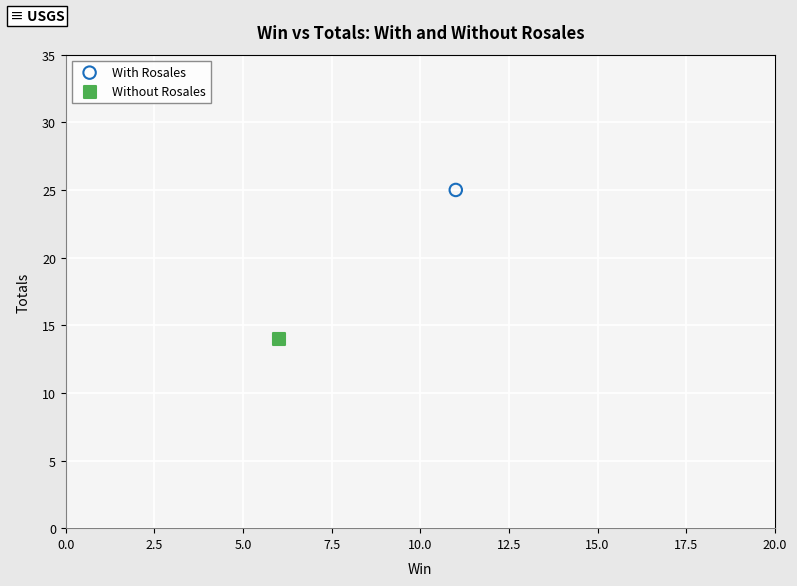

Which series reaches the maximum Y coordinate?

With Rosales